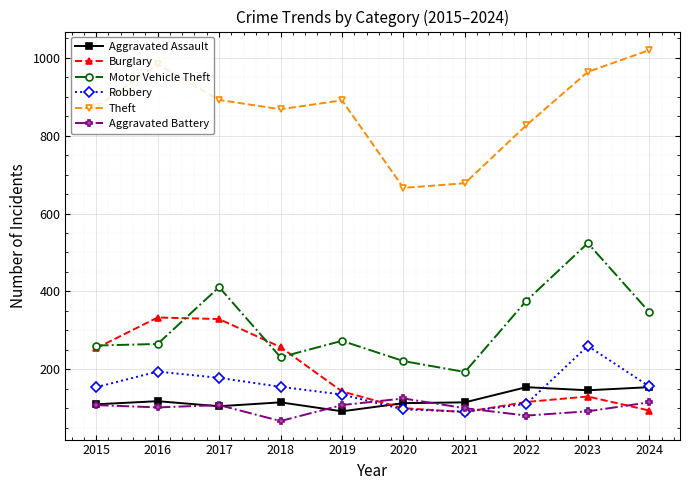

Which series has the largest total across all categories?

Theft